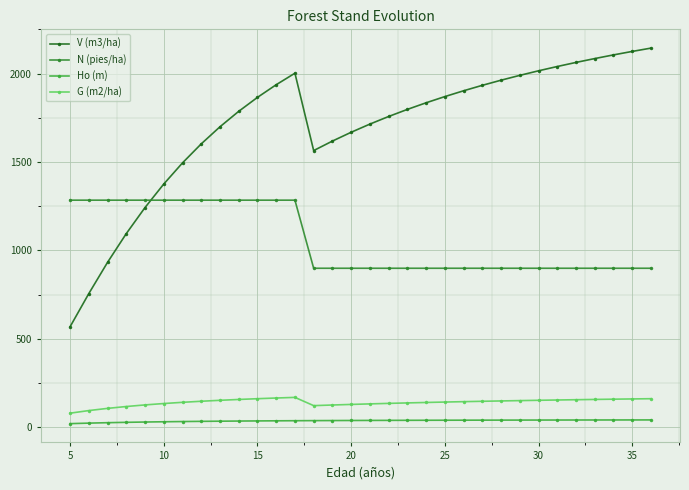

Does the chart display data point markers on the line(s)?

Yes